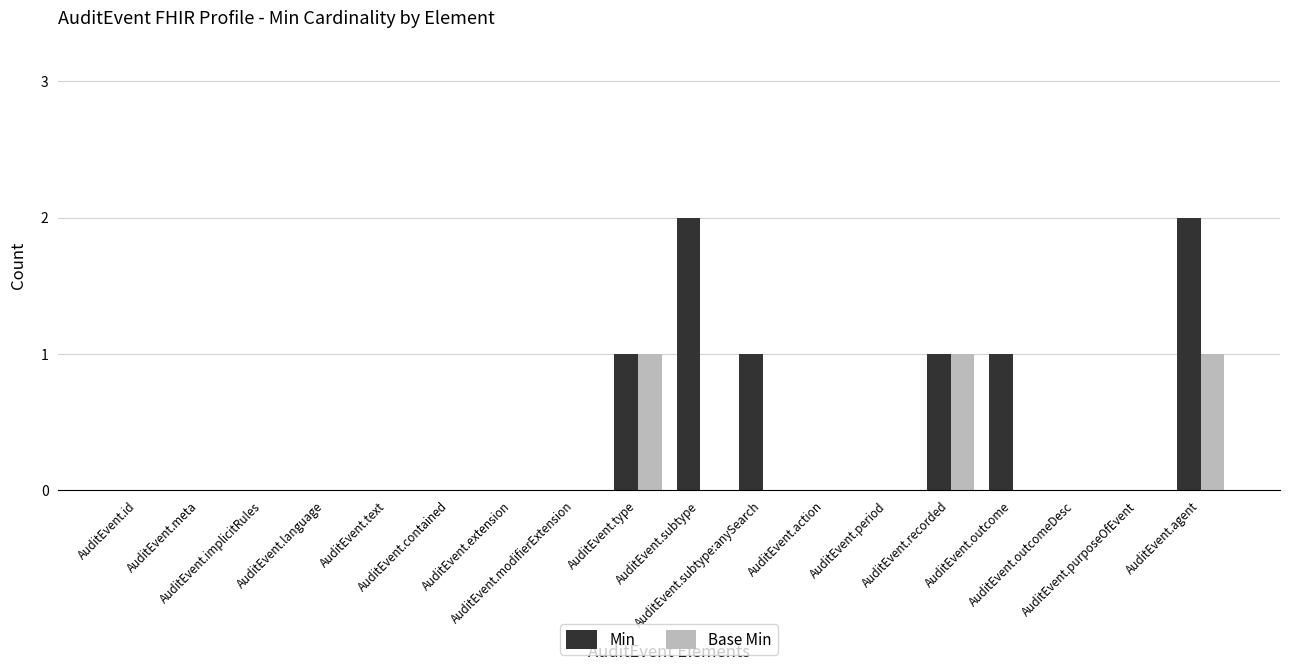

What are all the series names shown in the legend?

Min, Base Min